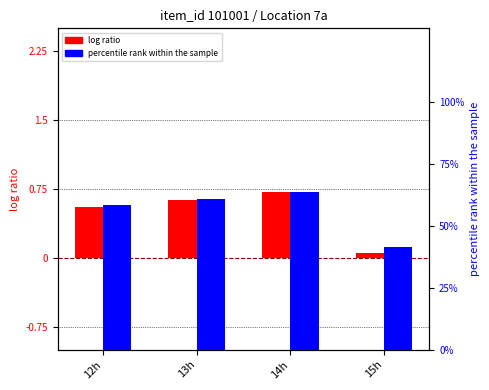

How many categories are shown in the chart?

4